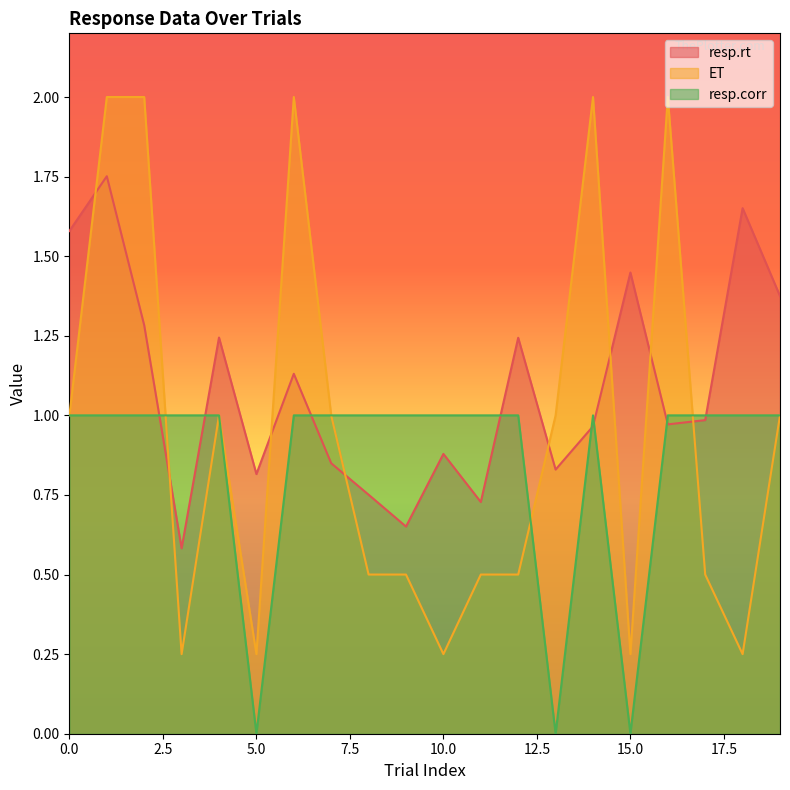

True or false: ET has more than 1 points higher than both neighbors.

True